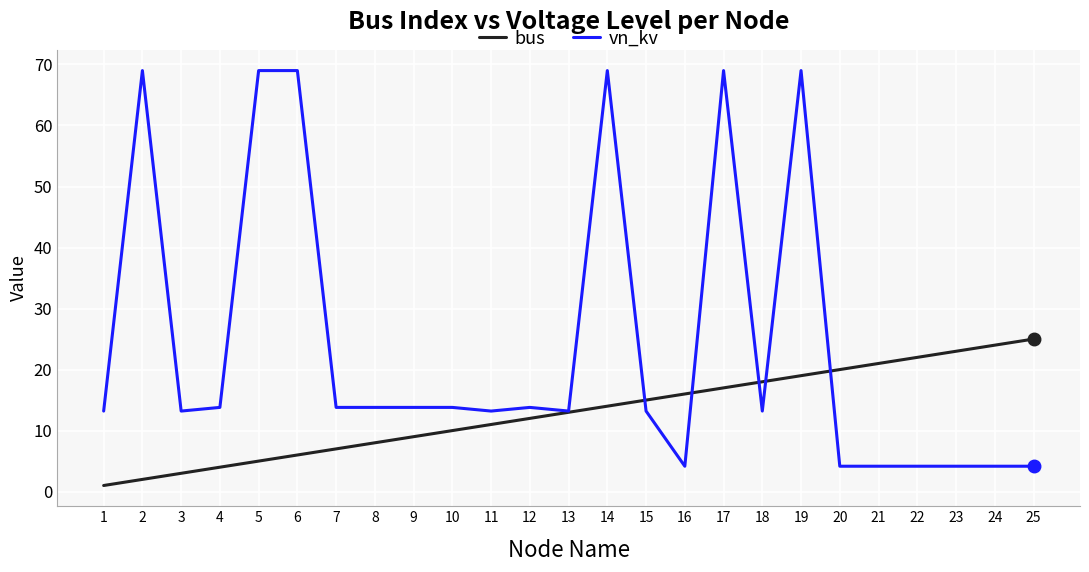

What is the sum of all vn_kv values?

605.1